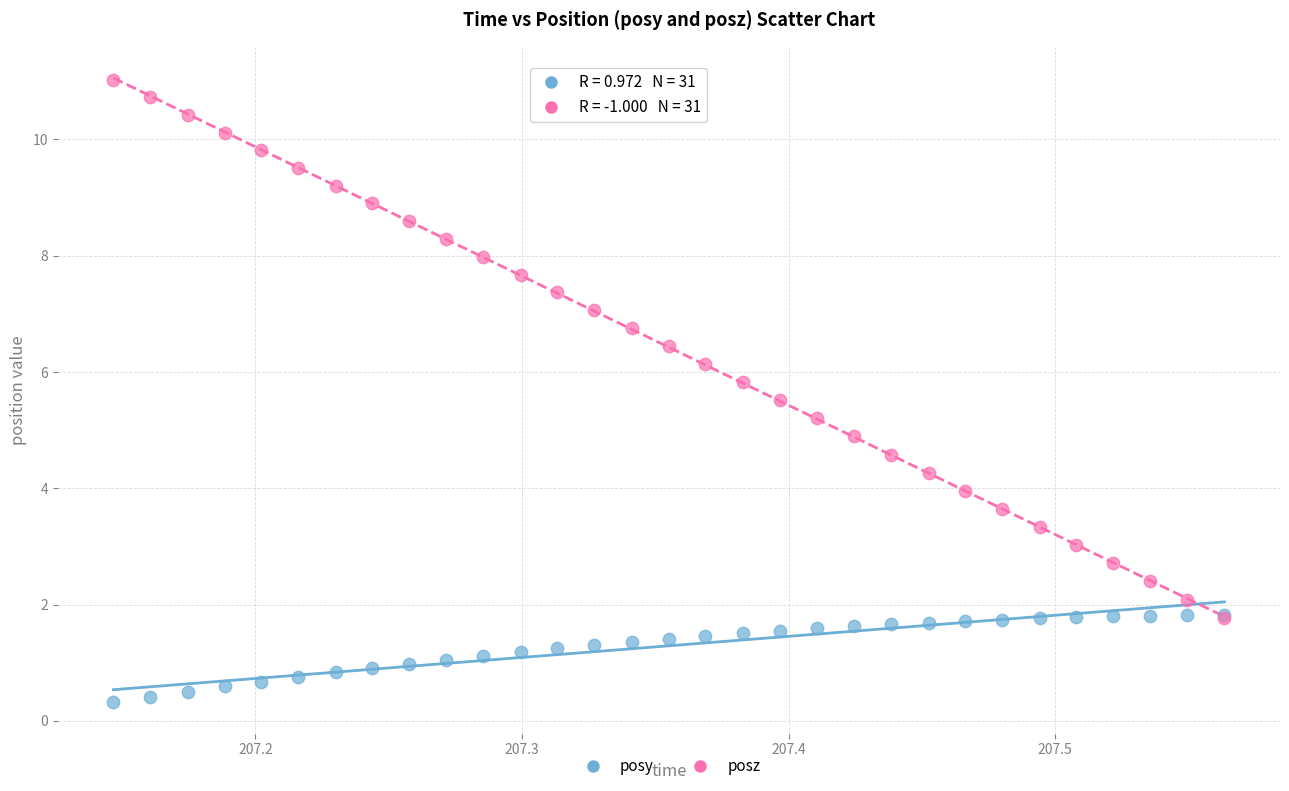

What are all the series names shown in the legend?

posy, posz